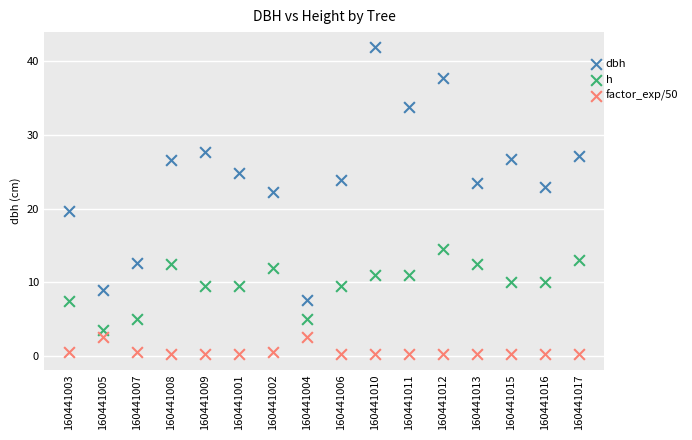

What are all the series names shown in the legend?

dbh, h, factor_exp/50